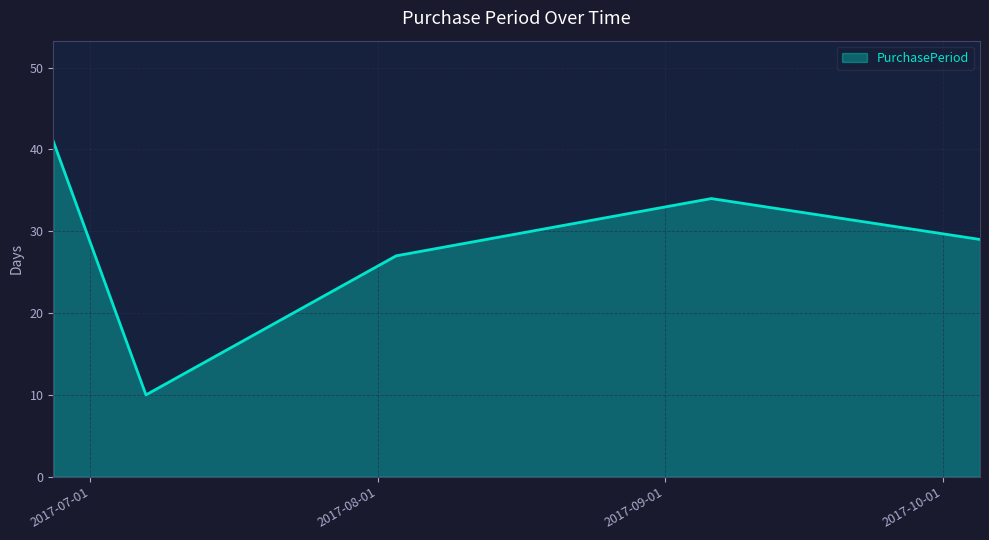

How many interior local valleys (lower than both neighbors) does the data have?

1